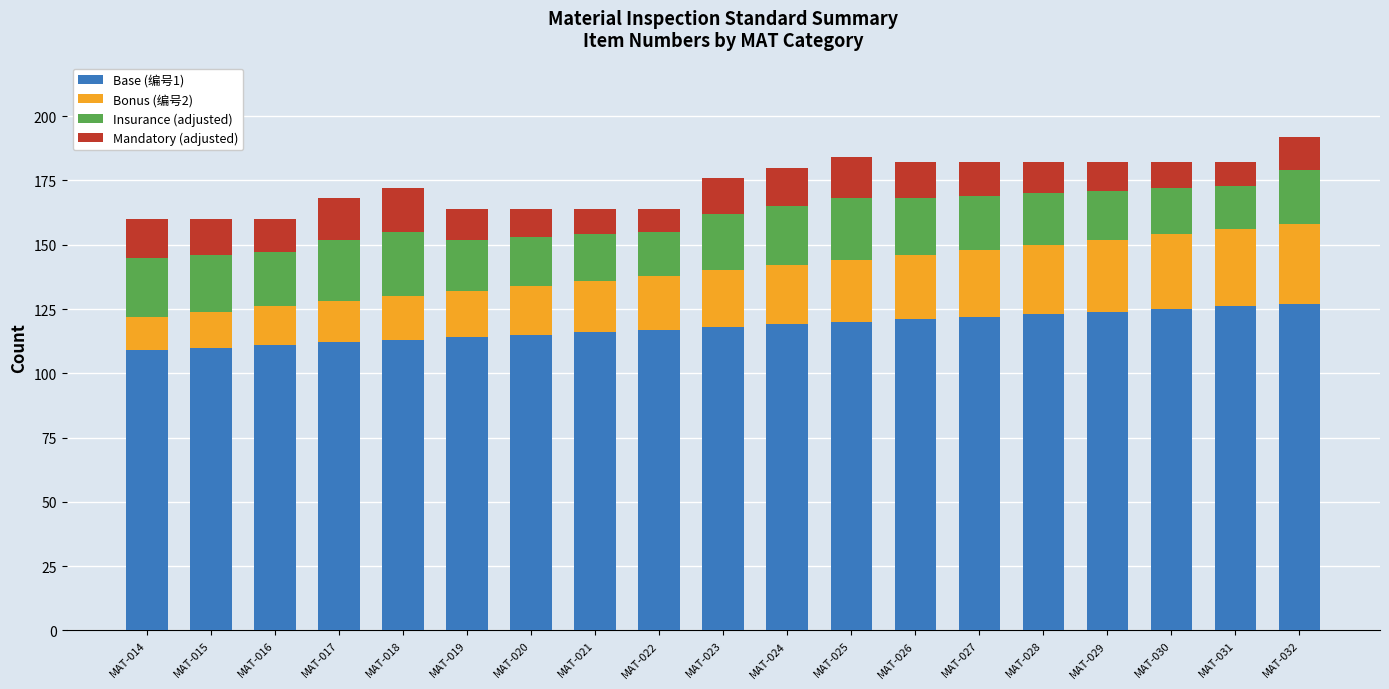

What is the average value of the Base (编号1) series?

118